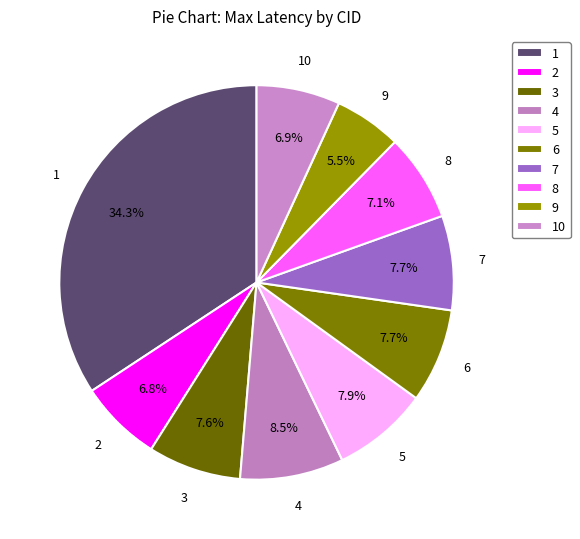

Combined, what portion of the pie is 6 and 9?

13.2%